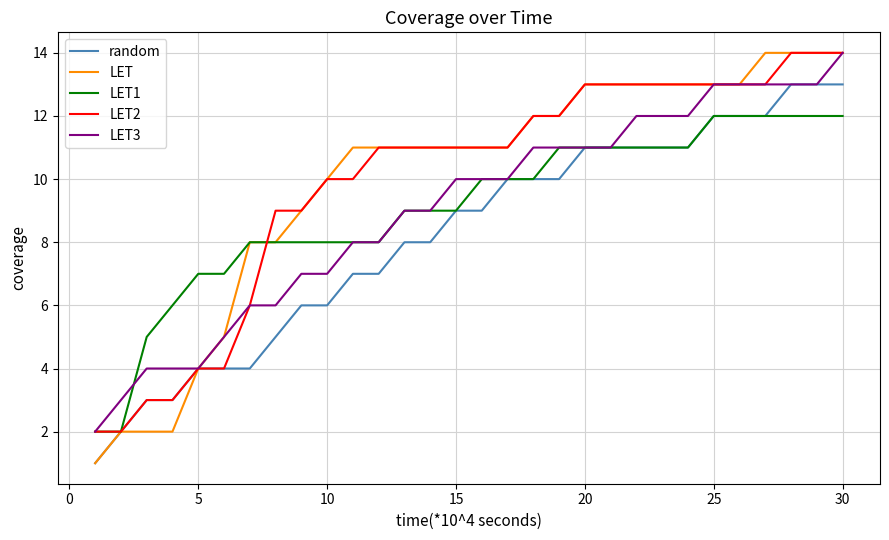

Which series has the largest range (max minus min)?

LET